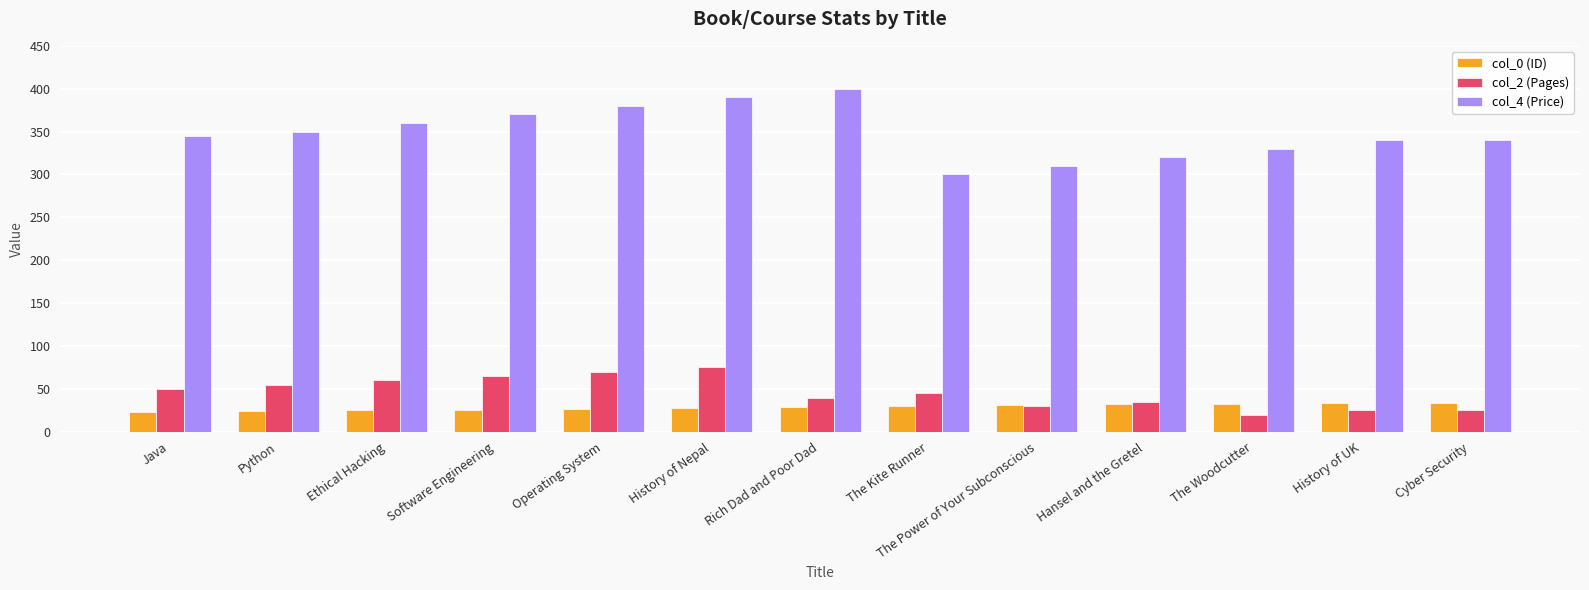

Which series has the largest range (max minus min)?

col_4 (Price)